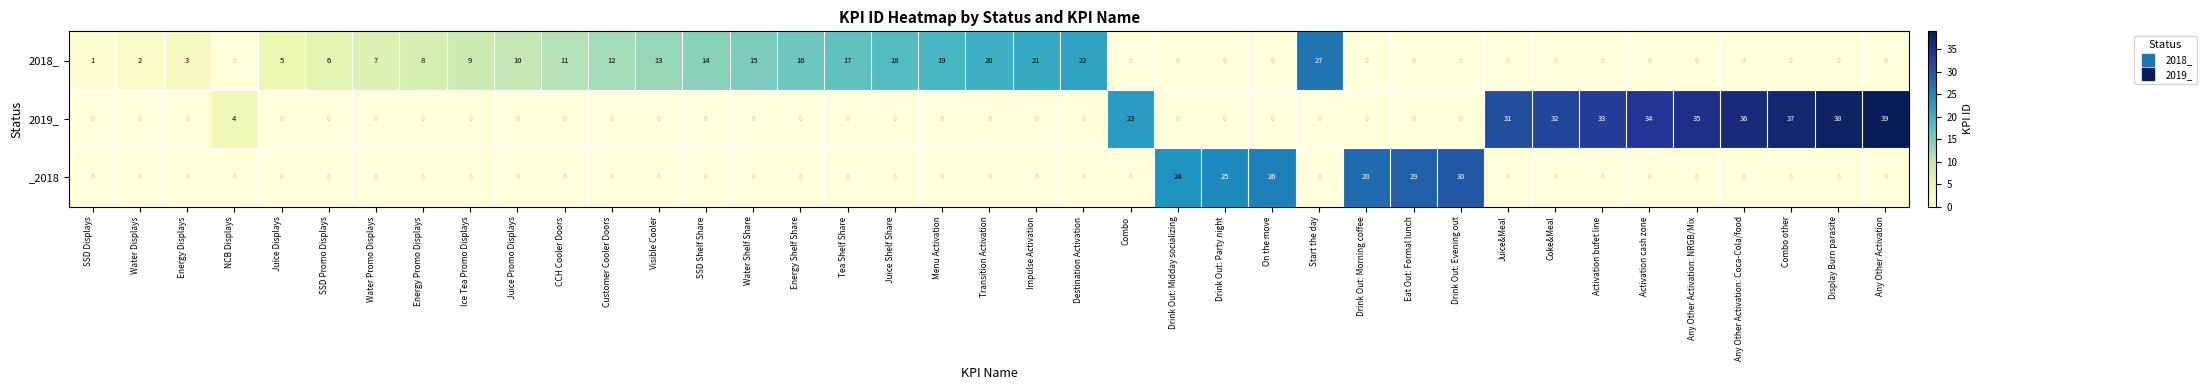

Where is 2019_ nearest to the value 19?

Combo